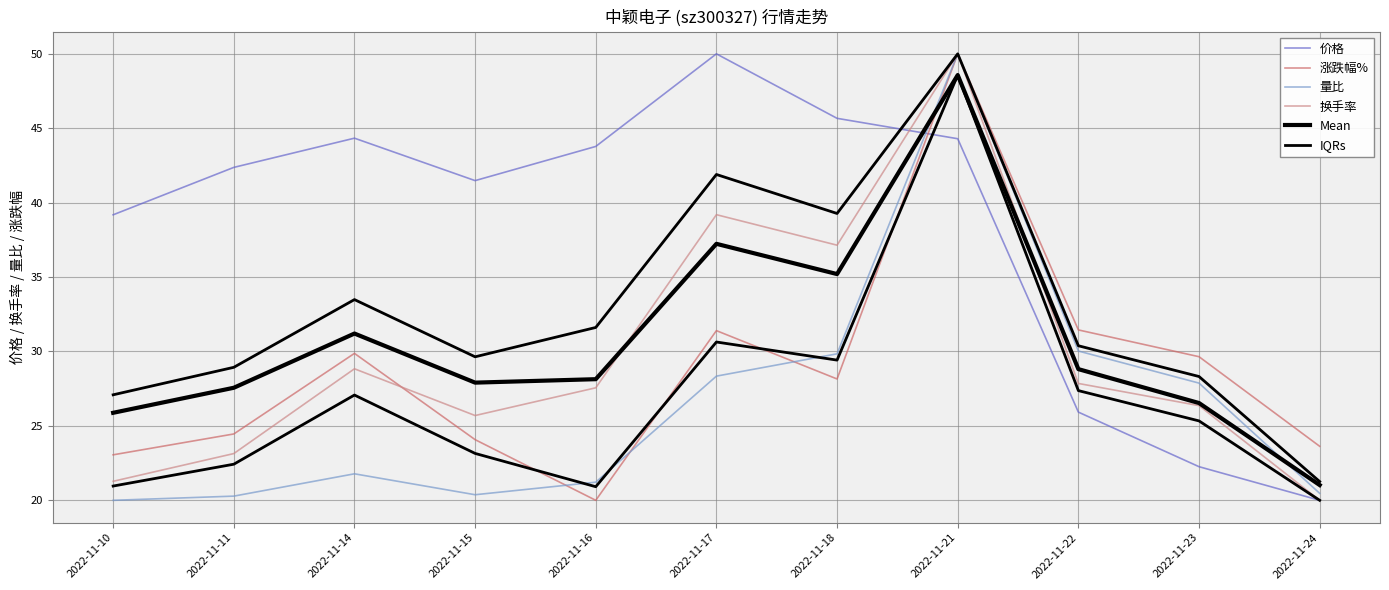

Is the value of 量比 at 2022-11-18 greater than the value of 换手率 at 2022-11-17?

No